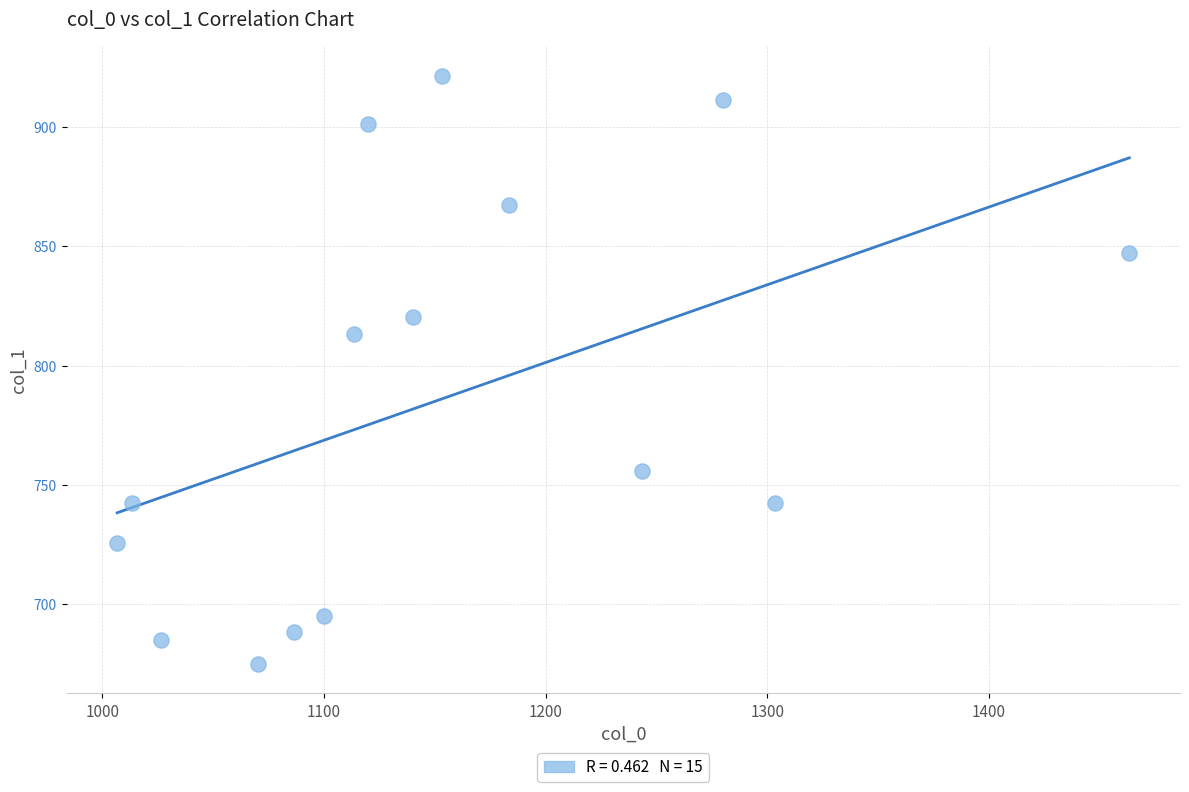

What Y value in the scatter plot is closest to 798?

813.4